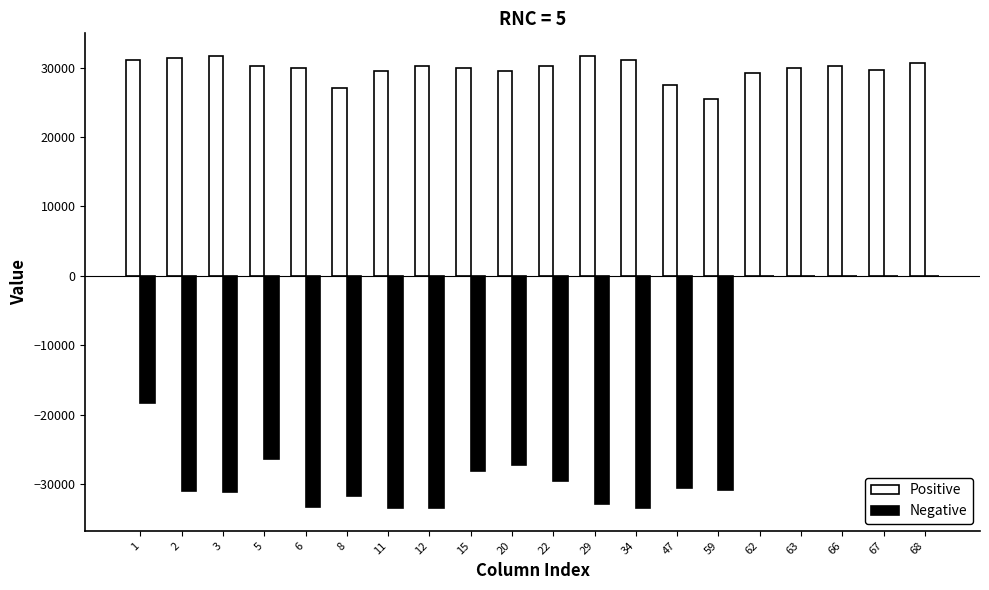

What is the highest value of the Positive series?

31695